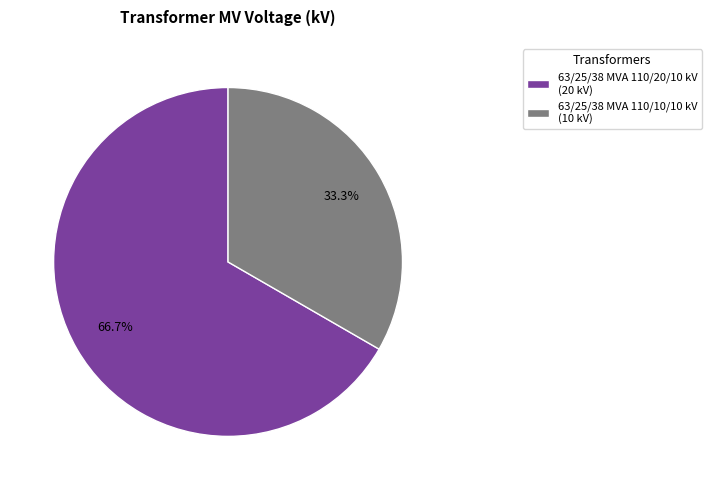

The 63/25/38 MVA 110/20/10 kV slice represents 67% of the pie. True or false?

True